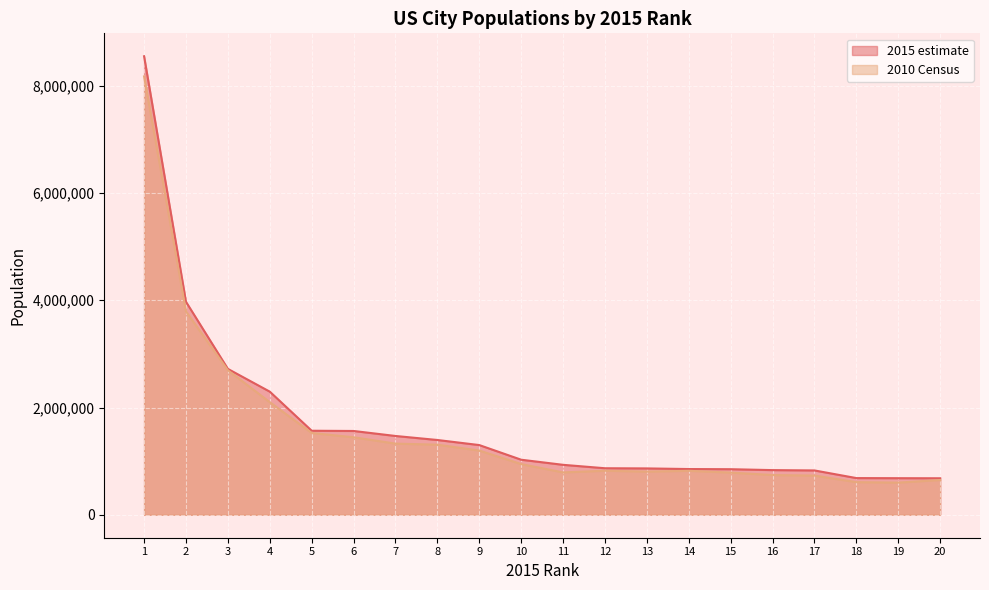

What is the value of the 2010 Census point at the 12th from the left?

821784